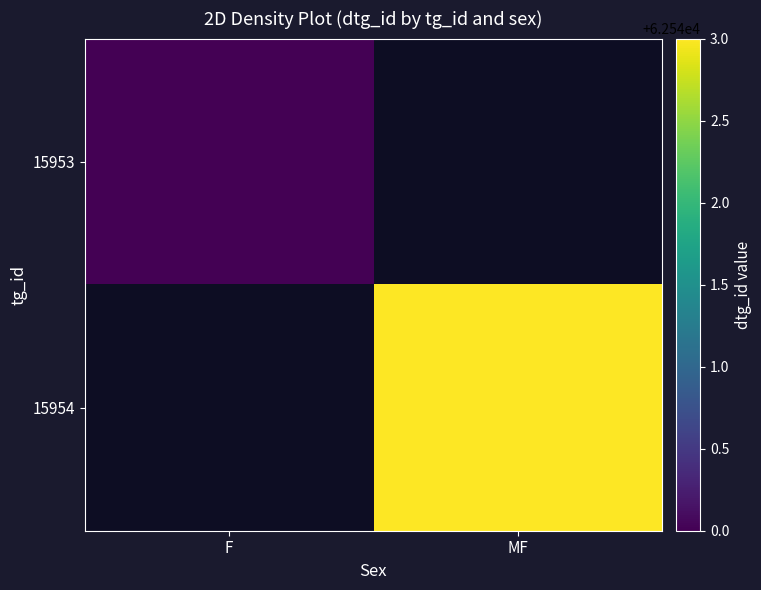

List the series in order of their overall mean, lowest first.

15953, 15954